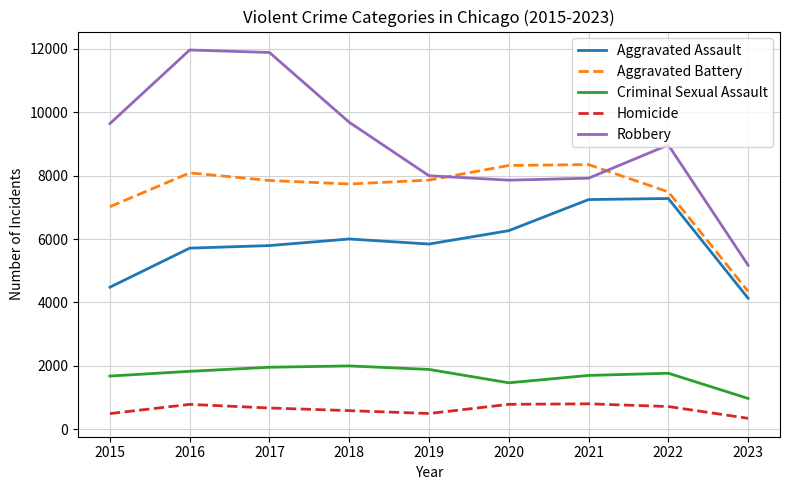

Between 2019 and 2023, which series saw the biggest shift?

Aggravated Battery